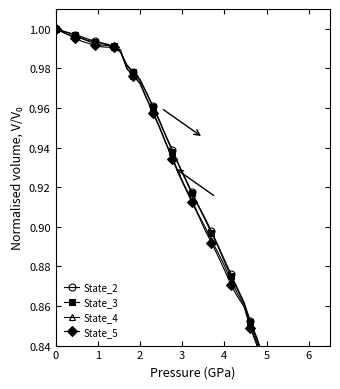

Reading right to left, list all the values displayed in this chart.

State_2: 0.8	0.8	0.8	0.8	0.8	0.8	0.8	0.8	0.8	0.9	0.9	0.9	0.9	0.9	0.9	0.9	0.9	0.9	0.9	0.9	0.9	0.9	0.9	1.0	1.0	1.0	1.0	1.0	1.0	1.0	1.0	1.0	1.0	1.0	1.0	1.0	1.0	1.0	1.0	1.0
State_3: 0.8	0.8	0.8	0.8	0.8	0.8	0.8	0.8	0.8	0.9	0.9	0.9	0.9	0.9	0.9	0.9	0.9	0.9	0.9	0.9	0.9	0.9	0.9	1.0	1.0	1.0	1.0	1.0	1.0	1.0	1.0	1.0	1.0	1.0	1.0	1.0	1.0	1.0	1.0	1.0
State_4: 0.8	0.8	0.8	0.8	0.8	0.8	0.8	0.8	0.8	0.9	0.9	0.9	0.9	0.9	0.9	0.9	0.9	0.9	0.9	0.9	0.9	0.9	0.9	1.0	1.0	1.0	1.0	1.0	1.0	1.0	1.0	1.0	1.0	1.0	1.0	1.0	1.0	1.0	1.0	1.0
State_5: 0.8	0.8	0.8	0.8	0.8	0.8	0.8	0.8	0.8	0.8	0.9	0.9	0.9	0.9	0.9	0.9	0.9	0.9	0.9	0.9	0.9	0.9	0.9	1.0	1.0	1.0	1.0	1.0	1.0	1.0	1.0	1.0	1.0	1.0	1.0	1.0	1.0	1.0	1.0	1.0